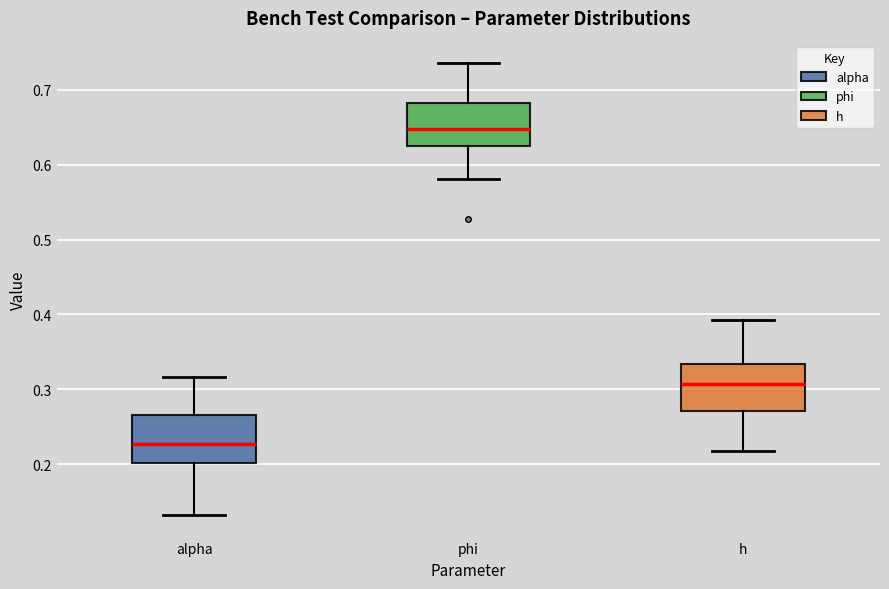

Where does the median line of the box for alpha sit on the y-axis? The values are not printed on the chart, so give them approximately, as read against the axis.

0.23